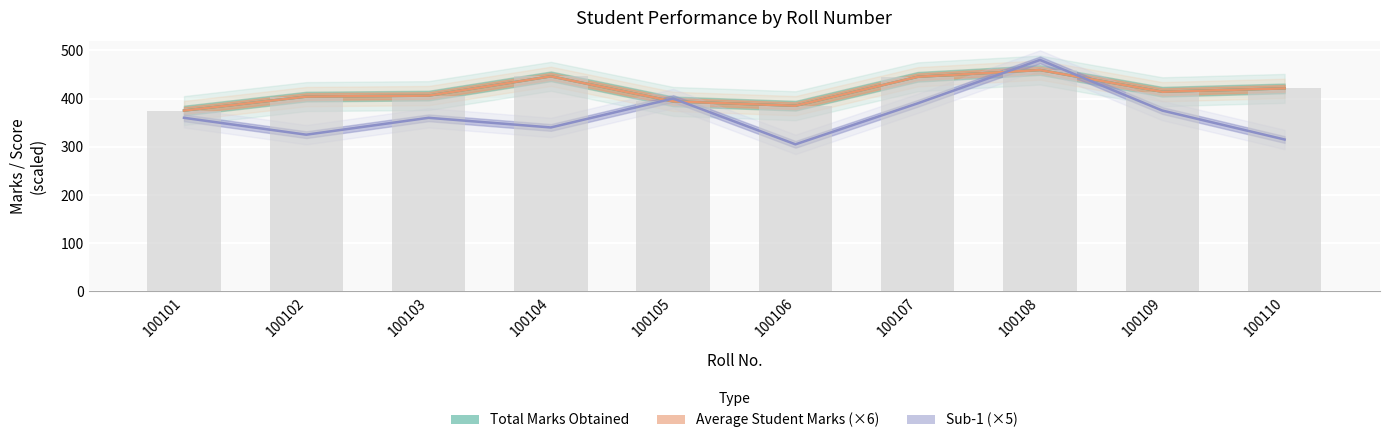

Are the bars grouped side by side (vs. stacked)?

Yes